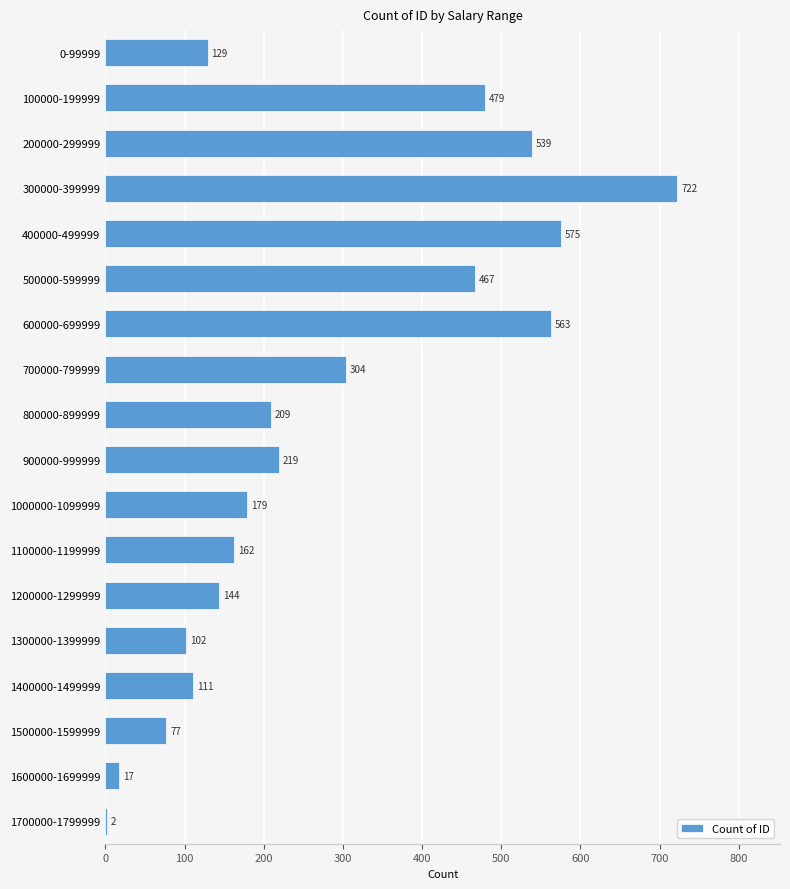

Are the bars horizontal?

Yes